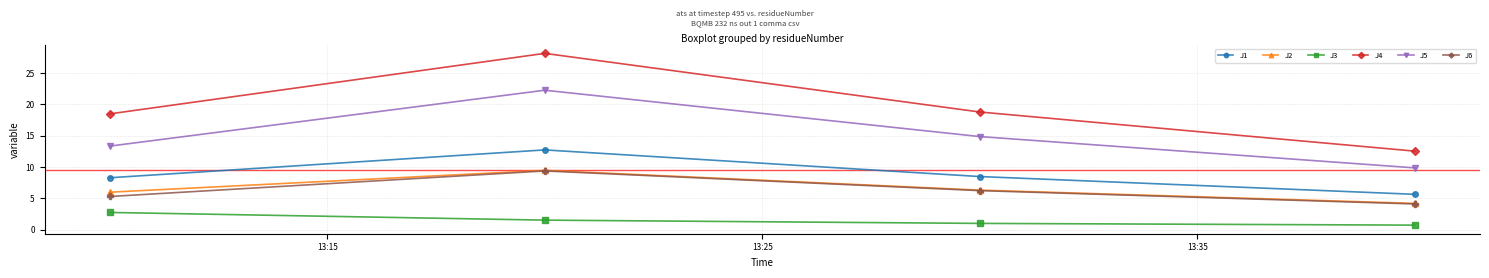

Which series has the widest spread of values?

J4